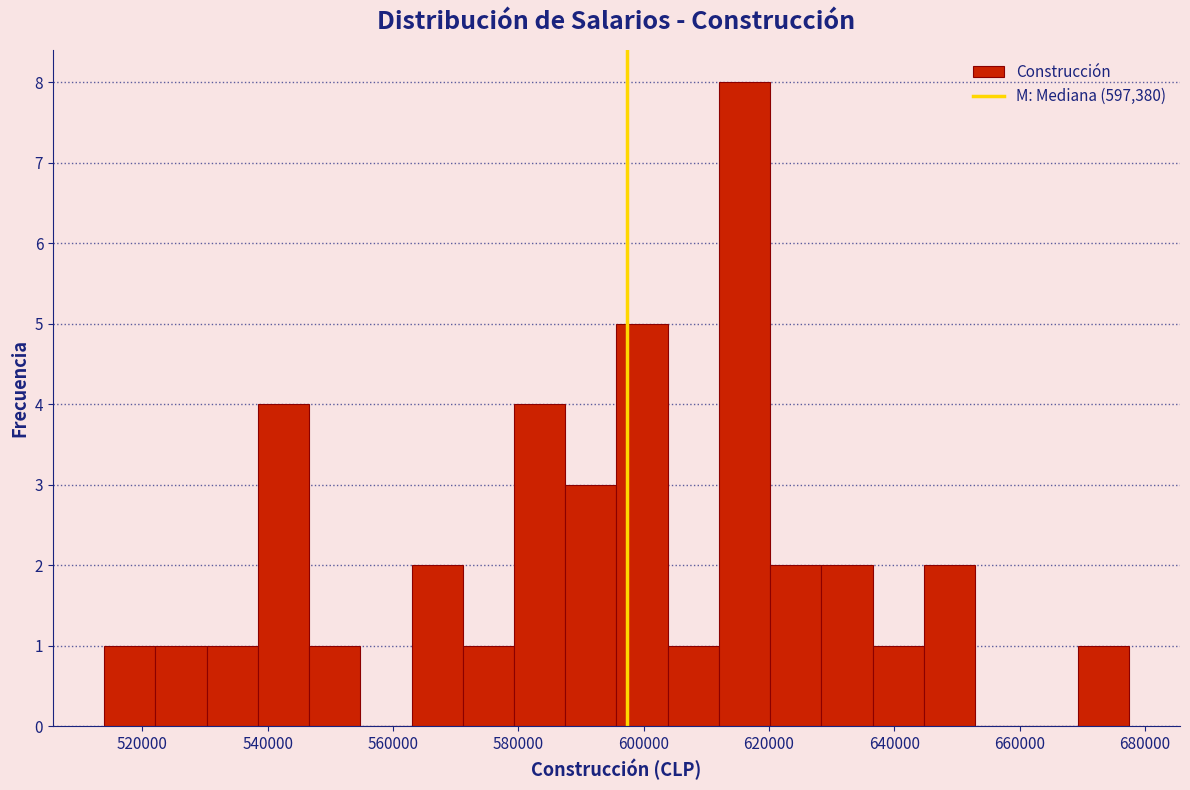

What is the height of the bar covering 546000 to 554000 on the x-axis? Neither the bar edges nor the heights are printed on the chart, so give them approximately, as read against the axes.

1